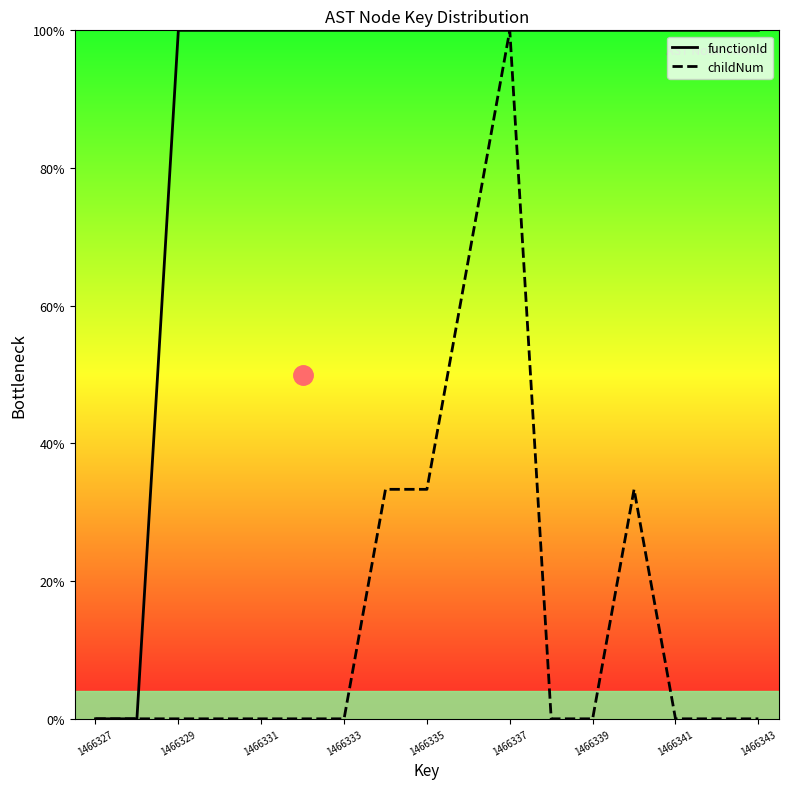

What is the approximate value of functionId at 15?

1.0